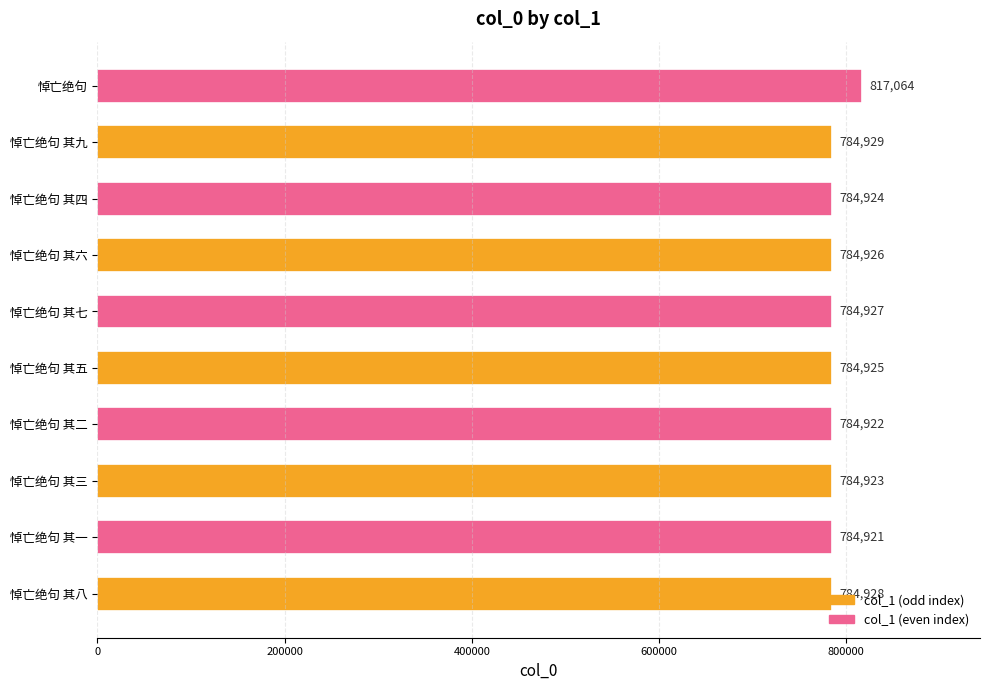

True or false: the data shows 1324768 at 悼亡绝句 其四.

False